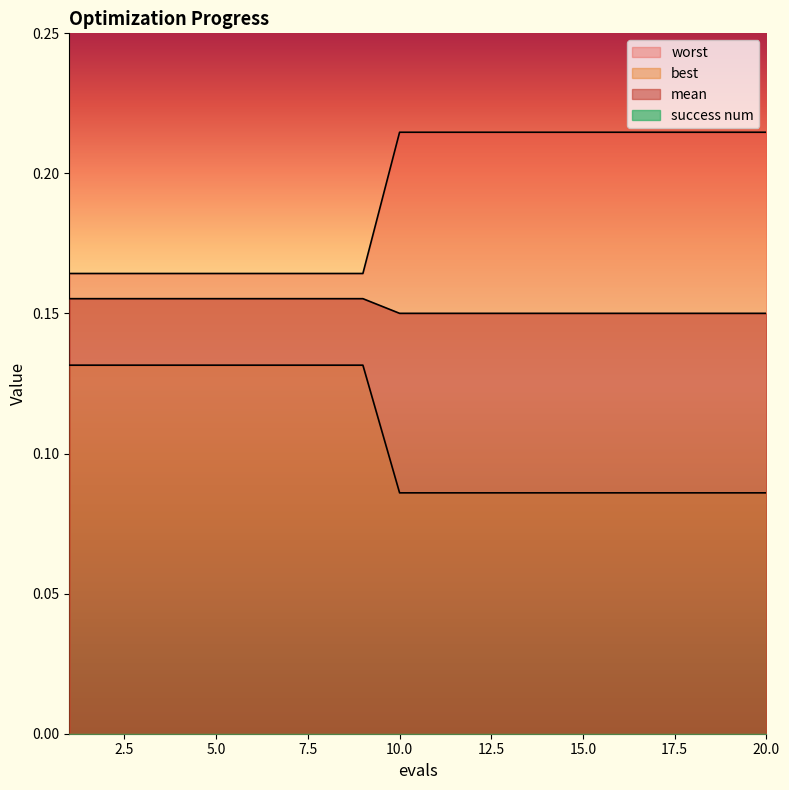

True or false: best has a value of 0.2 at 6.

True